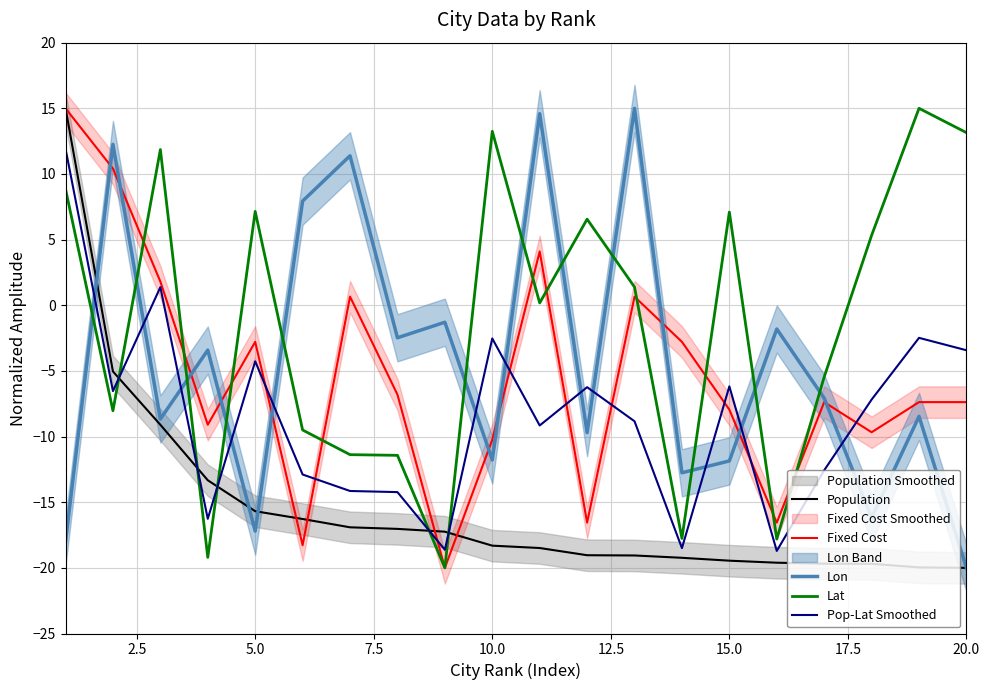

Is the value of Fixed Cost at 5.0 greater than the value of Lon at 5.0?

Yes